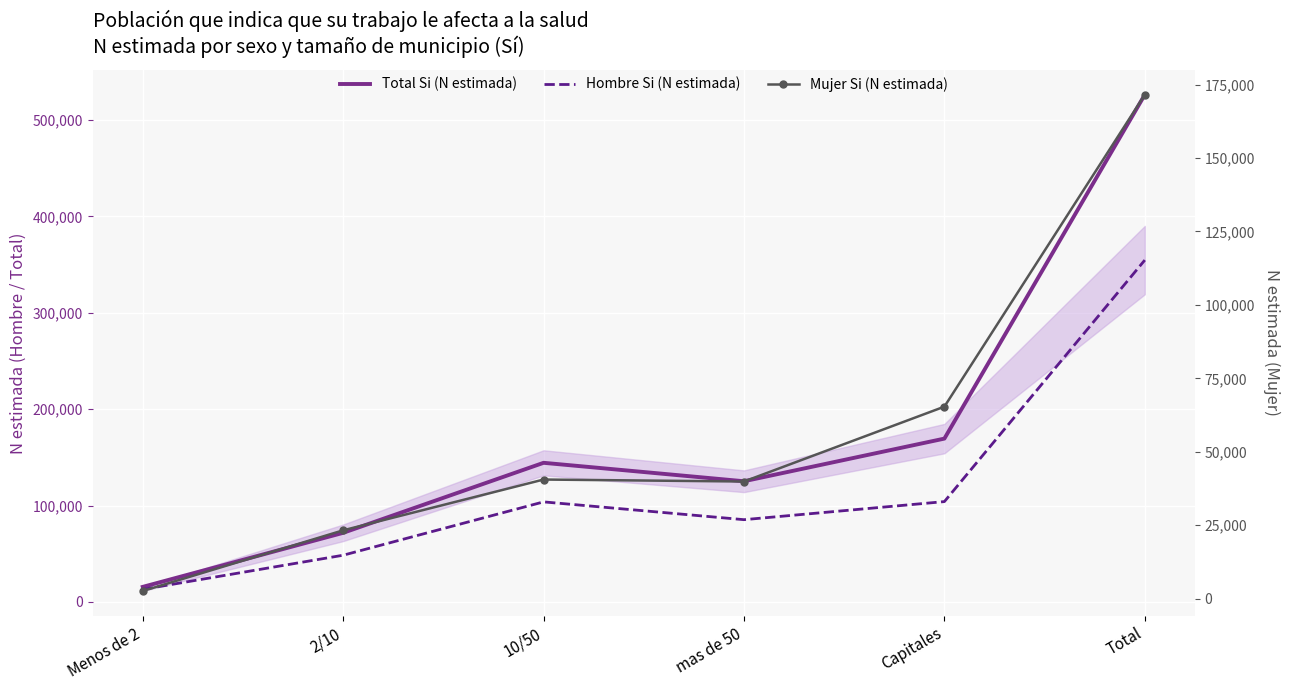

What is the approximate value of Hombre Si (N estimada) at Total, to the nearest 100?

354600